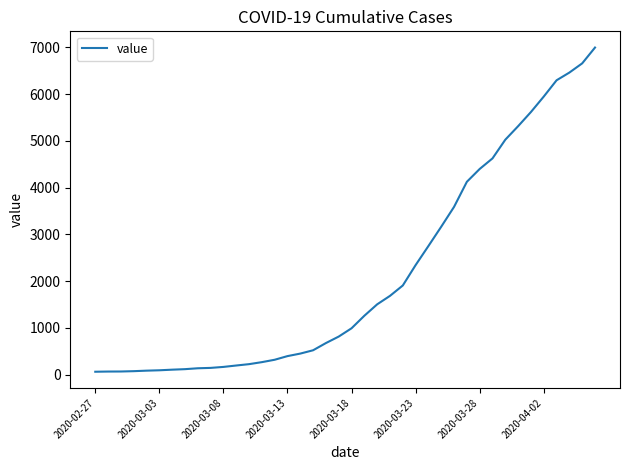

What is the maximum value shown in the chart?

6995